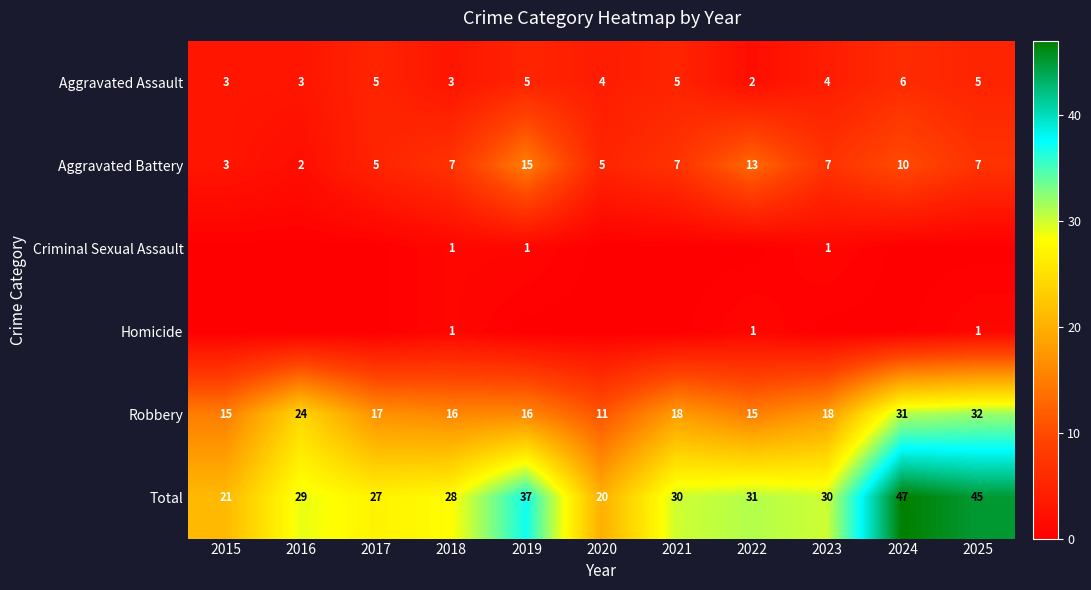

At which label does Aggravated Battery reach its minimum?

2016